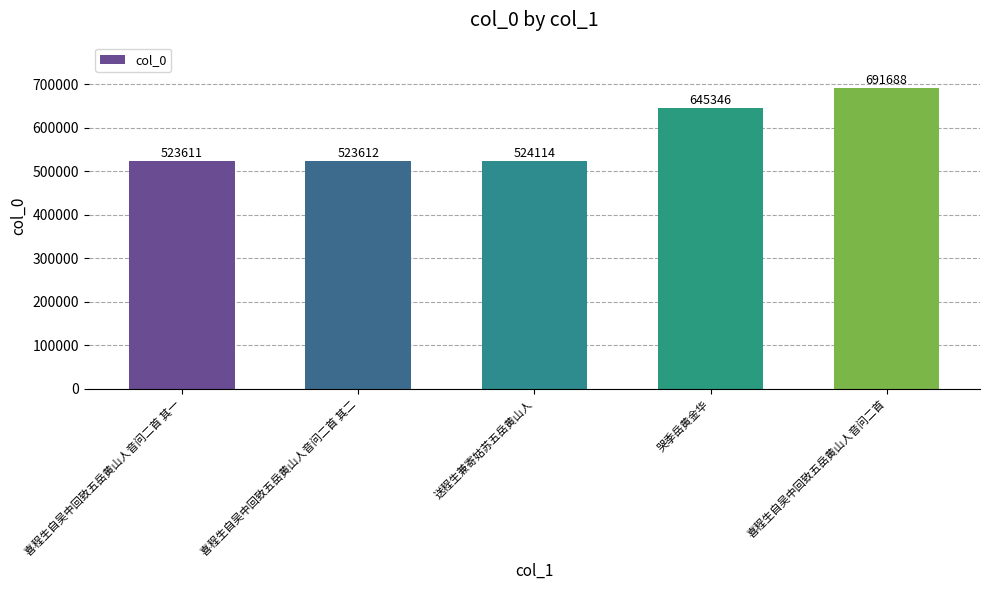

What is the change in value from 喜程生自吴中回致五岳黄山人音问二首 其一 to 哭季岳黄金华?

+121735